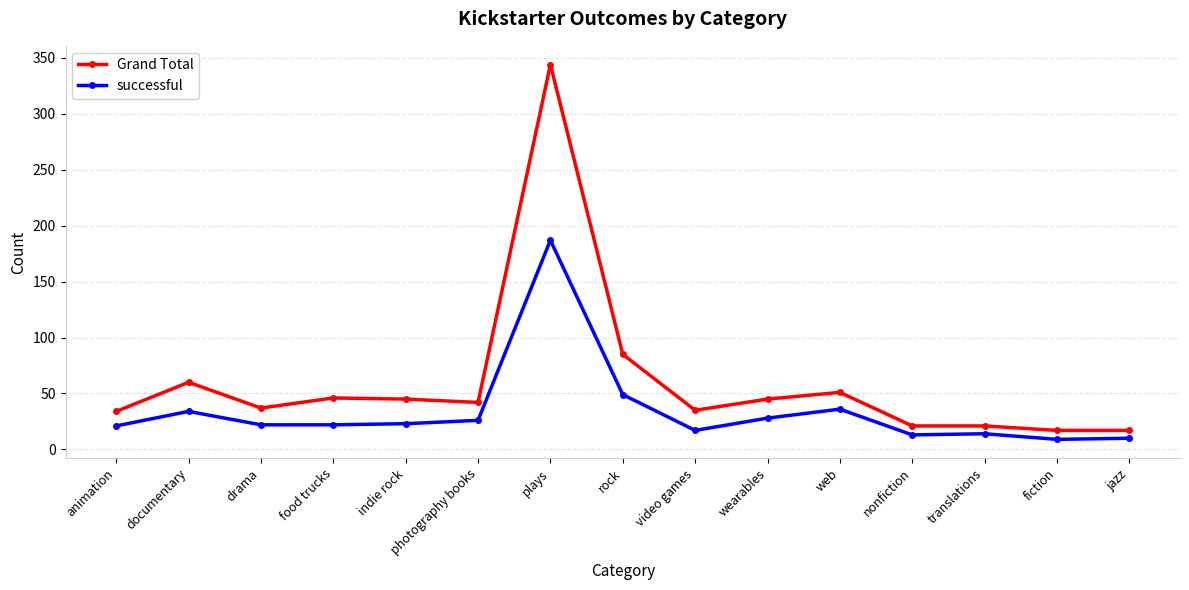

Between documentary and nonfiction, which series saw the biggest shift?

Grand Total